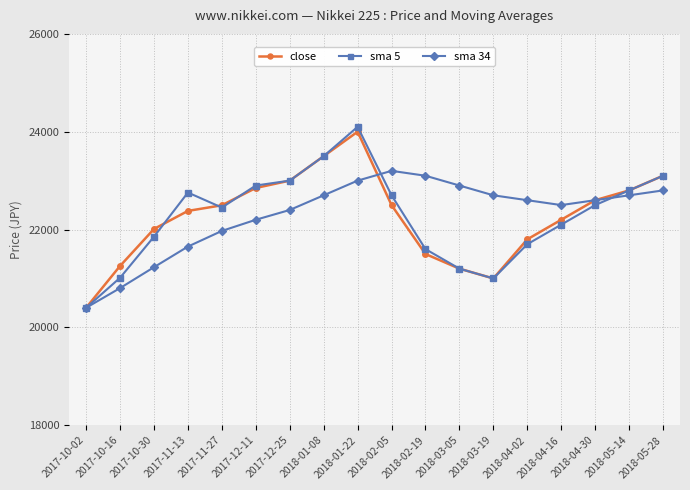

How many interior local valleys does the sma 34 series have?

1